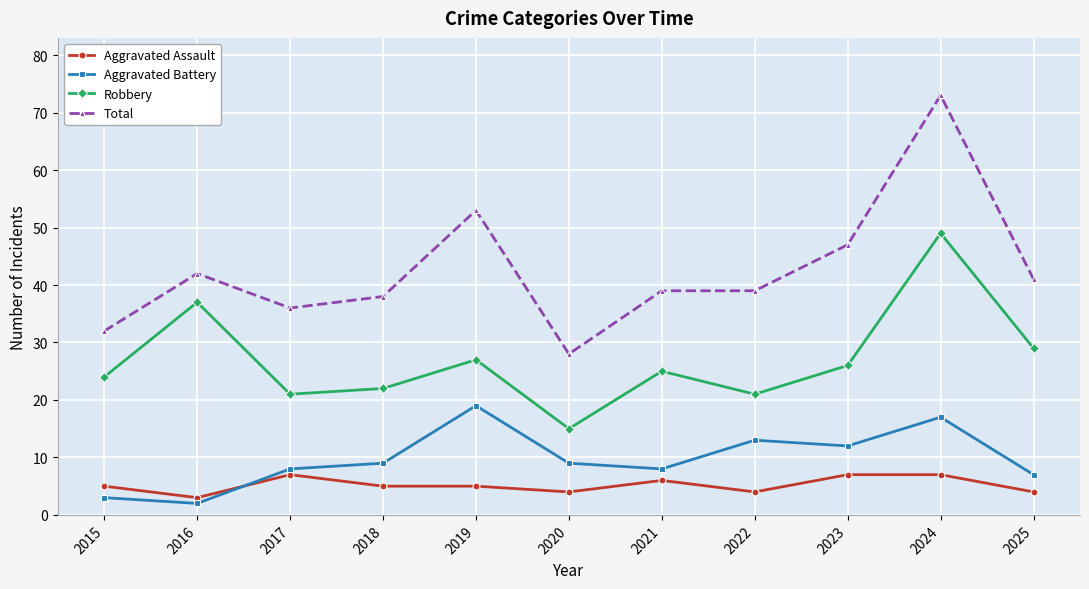

What are all the series names shown in the legend?

Aggravated Assault, Aggravated Battery, Robbery, Total